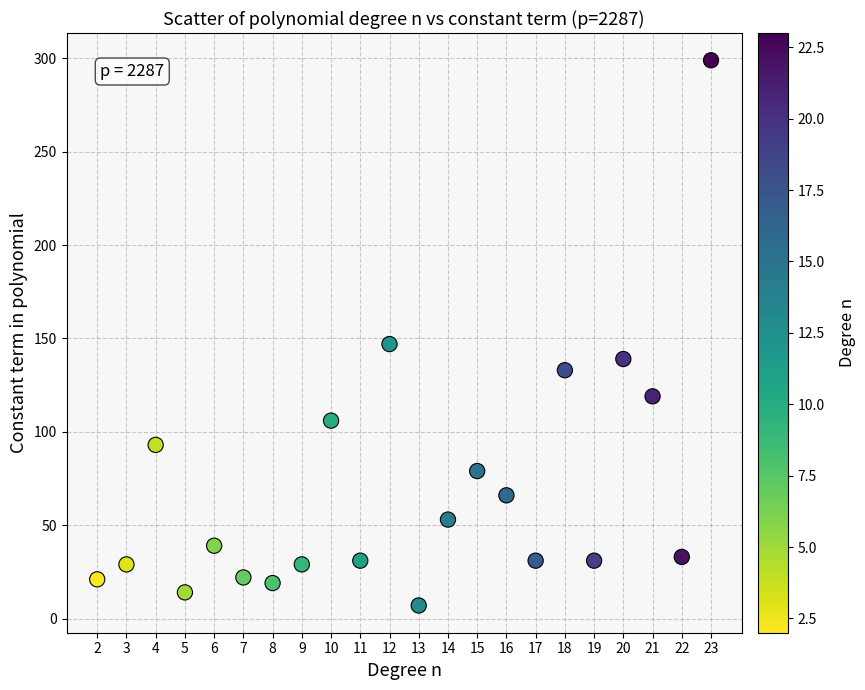

What Y value in the scatter plot is closest to 153?

147